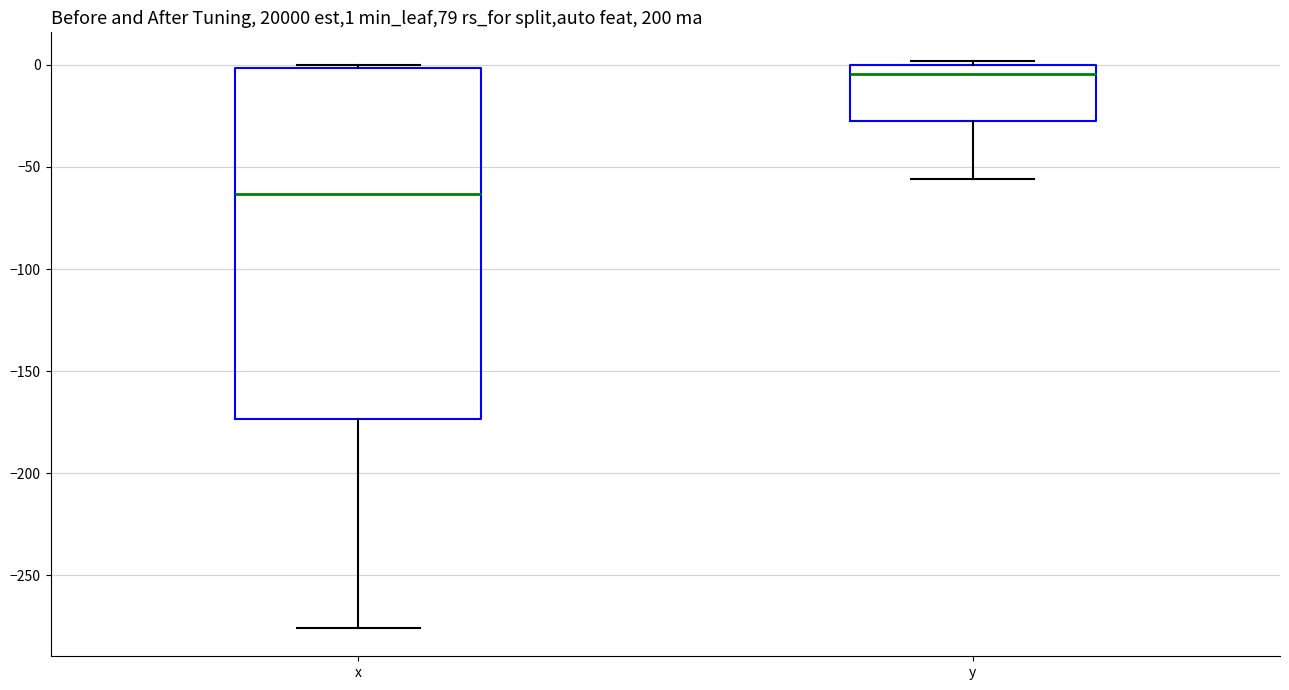

Which box is the tallest, from its lower edge to its upper edge?

x